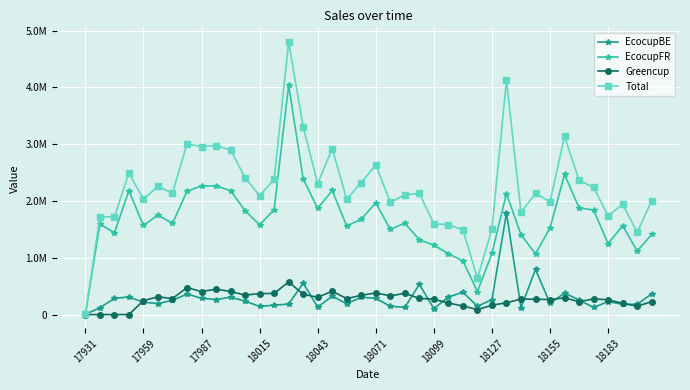

Which series has the widest spread of values?

Total